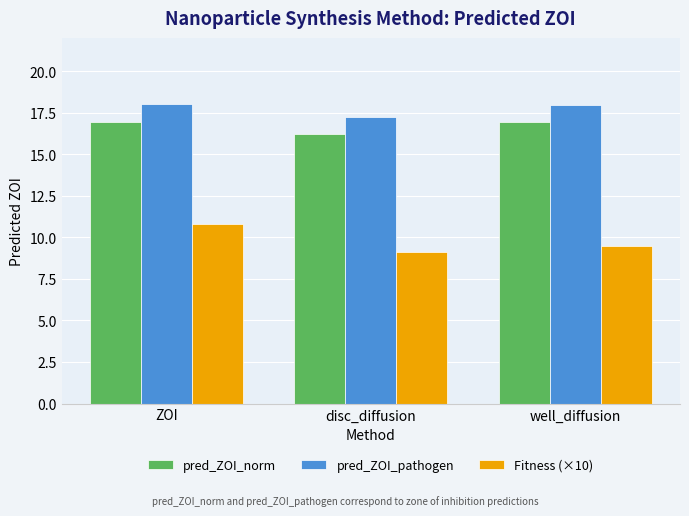

True or false: pred_ZOI_norm has a value of 16.9 at ZOI.

True